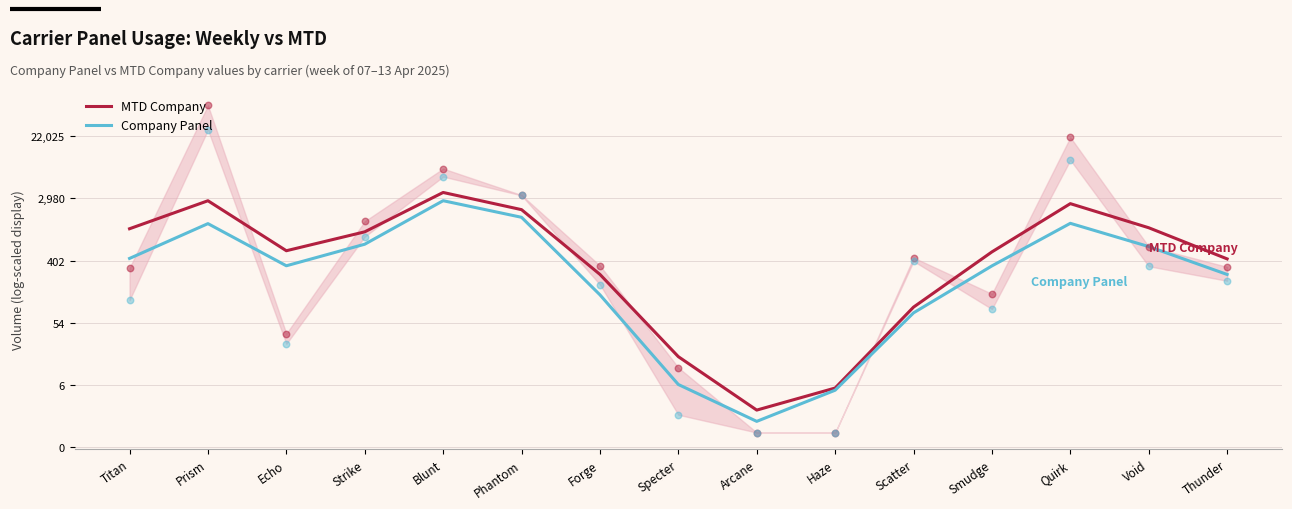

Which series has the largest total across all categories?

MTD Company